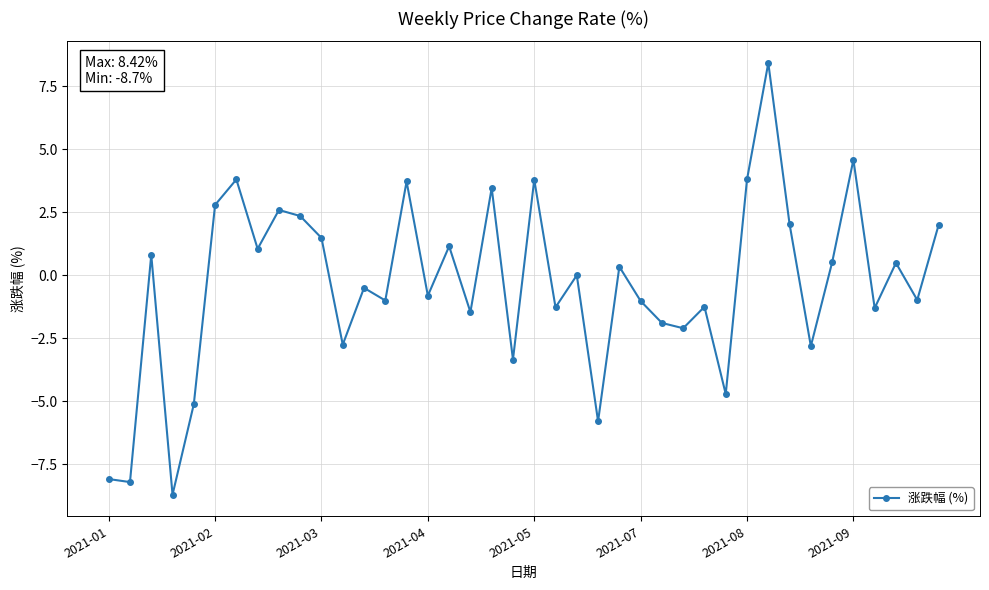

What is the value of the 18th point from the left?

-1.5